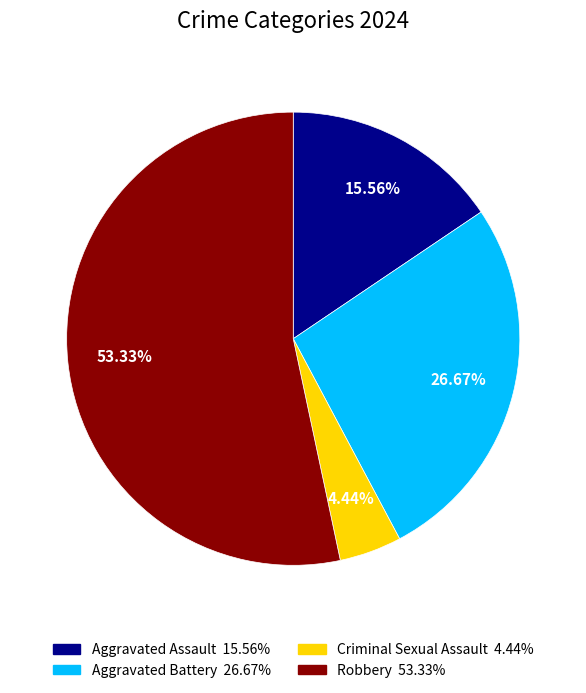

Count the number of slices in the pie.

4